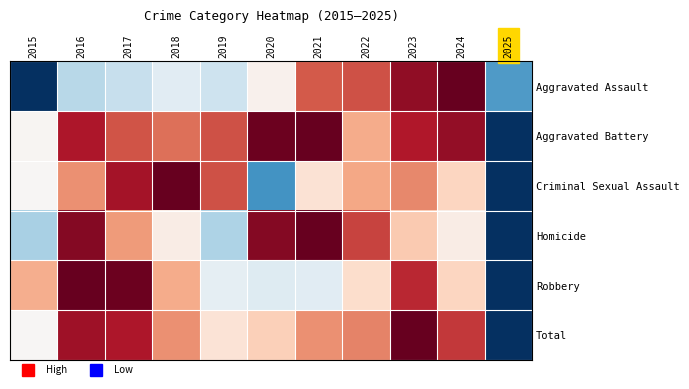

How many categories are shown in the chart?

11